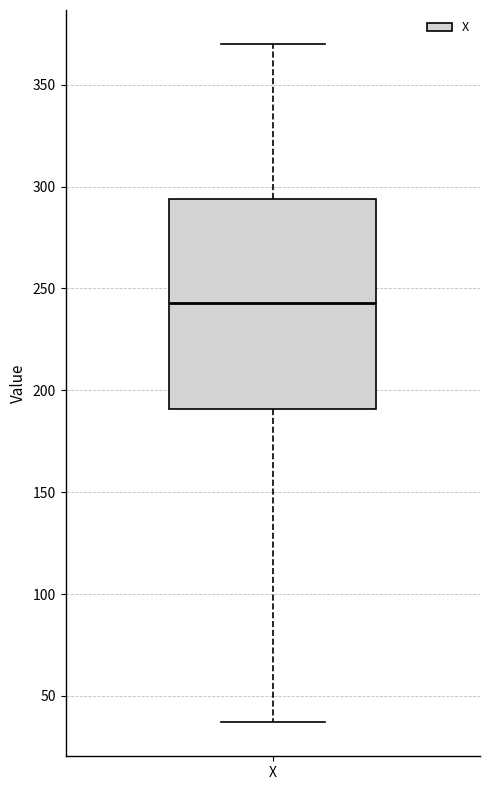

Transcribe this box plot: give where the median line is, the range the box spans, and where the two whiskers end, as read against the y-axis. The values are not printed on the chart, so give them approximately, as read against the axis.

median 245, box 190 to 295, whiskers 35 to 370